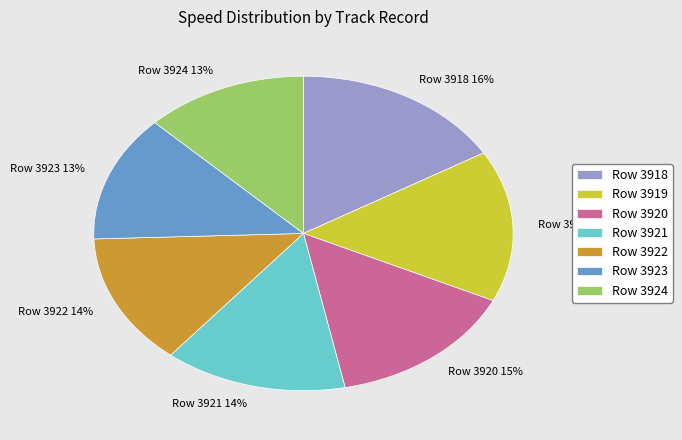

Is there a majority slice in this chart?

No